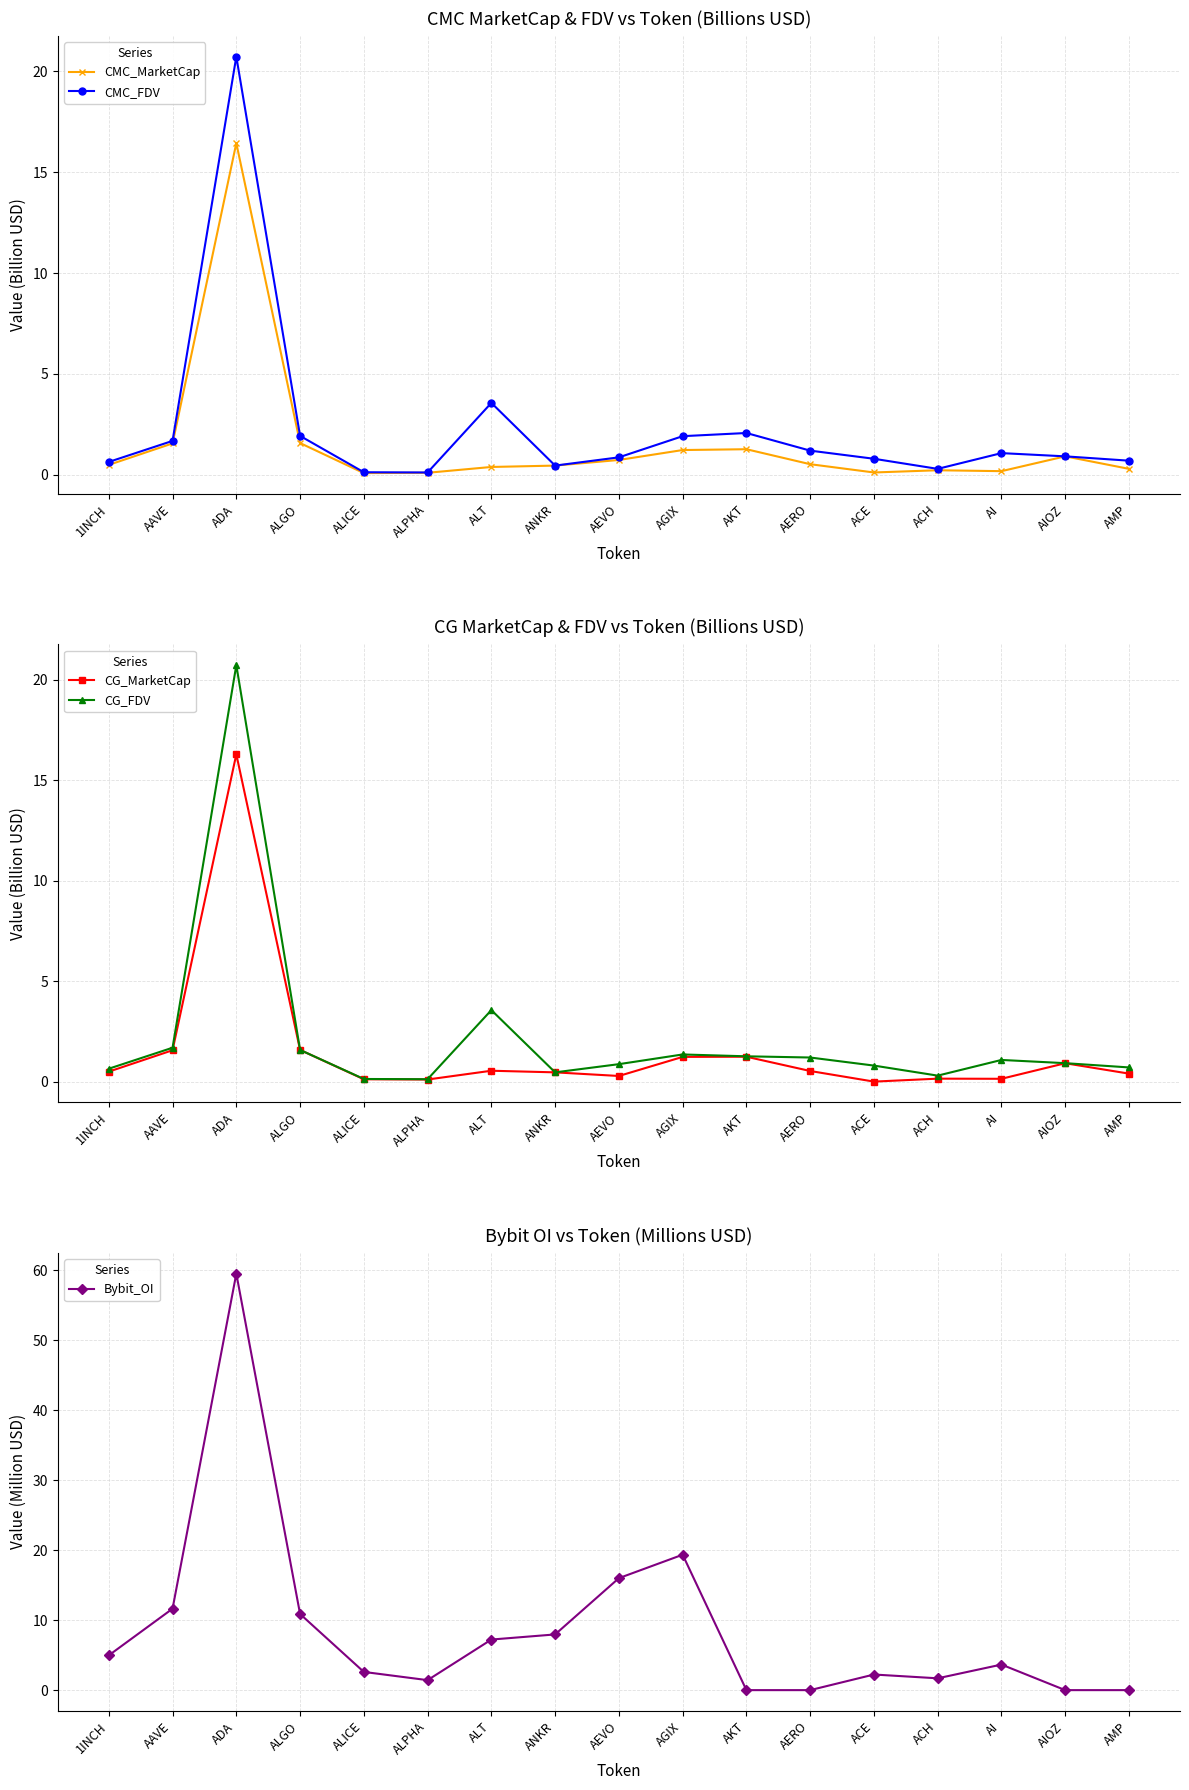

Reading left to right, extract all data points from this chart.

CMC_MarketCap: 0.5	1.6	16.4	1.6	0.1	0.1	0.4	0.5	0.7	1.2	1.3	0.5	0.1	0.2	0.2	0.9	0.3
CMC_FDV: 0.6	1.7	20.7	1.9	0.1	0.1	3.6	0.5	0.9	1.9	2.1	1.2	0.8	0.3	1.1	0.9	0.7
CG_MarketCap: 0.5	1.6	16.3	1.6	0.1	0.1	0.5	0.5	0.3	1.2	1.2	0.5	0.0	0.1	0.1	0.9	0.4
CG_FDV: 0.6	1.7	20.7	1.6	0.1	0.1	3.6	0.5	0.9	1.4	1.3	1.2	0.8	0.3	1.1	0.9	0.7
Bybit_OI: 5.0	11.6	59.5	10.9	2.6	1.4	7.2	8.0	16.0	19.3	0.0	0.0	2.2	1.7	3.7	0.0	0.0